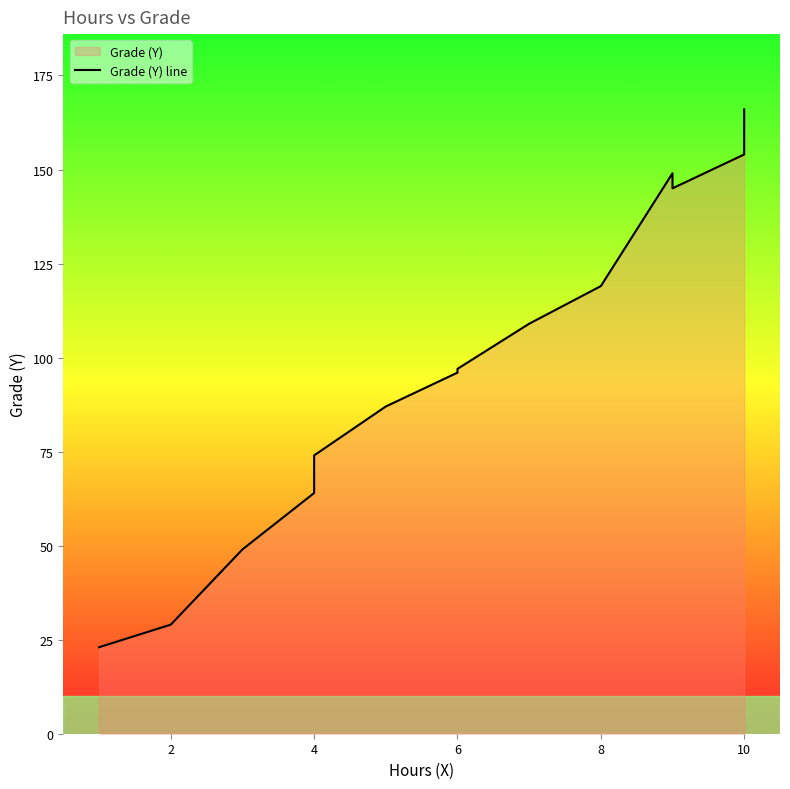

Approximately how many times larger is the value at 8 compared to 10?

1.3